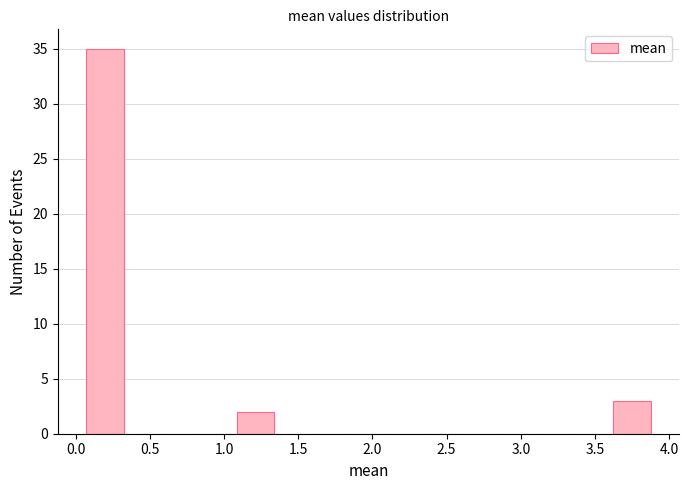

Reading left to right, transcribe this chart: for each bar, give the range it covers on the x-axis and its height. Neither the bar edges nor the heights are printed on the chart, so give them approximately, as read against the axes.

0.05 to 0.30: 35
0.30 to 0.60: 0
0.60 to 0.85: 0
0.85 to 1.10: 0
1.10 to 1.35: 2
1.35 to 1.60: 0
1.60 to 1.85: 0
1.85 to 2.10: 0
2.10 to 2.35: 0
2.35 to 2.60: 0
2.60 to 2.85: 0
2.85 to 3.10: 0
3.10 to 3.35: 0
3.35 to 3.60: 0
3.60 to 3.90: 3